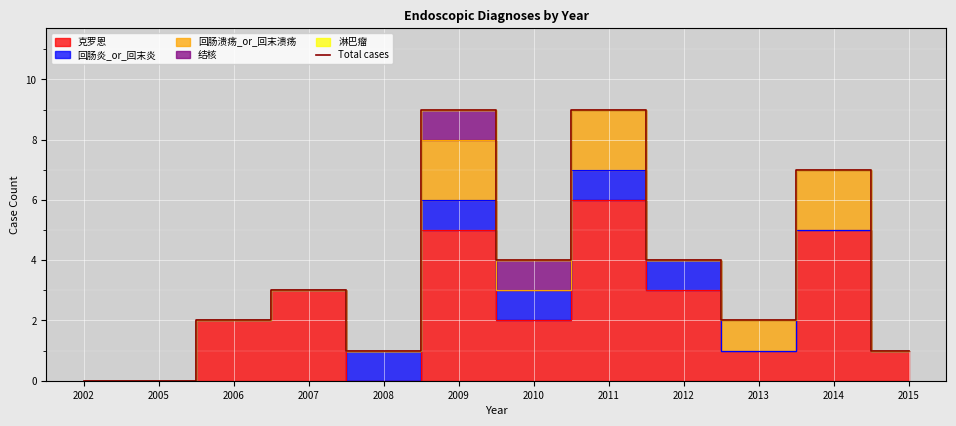

How many categories are shown in the chart?

12